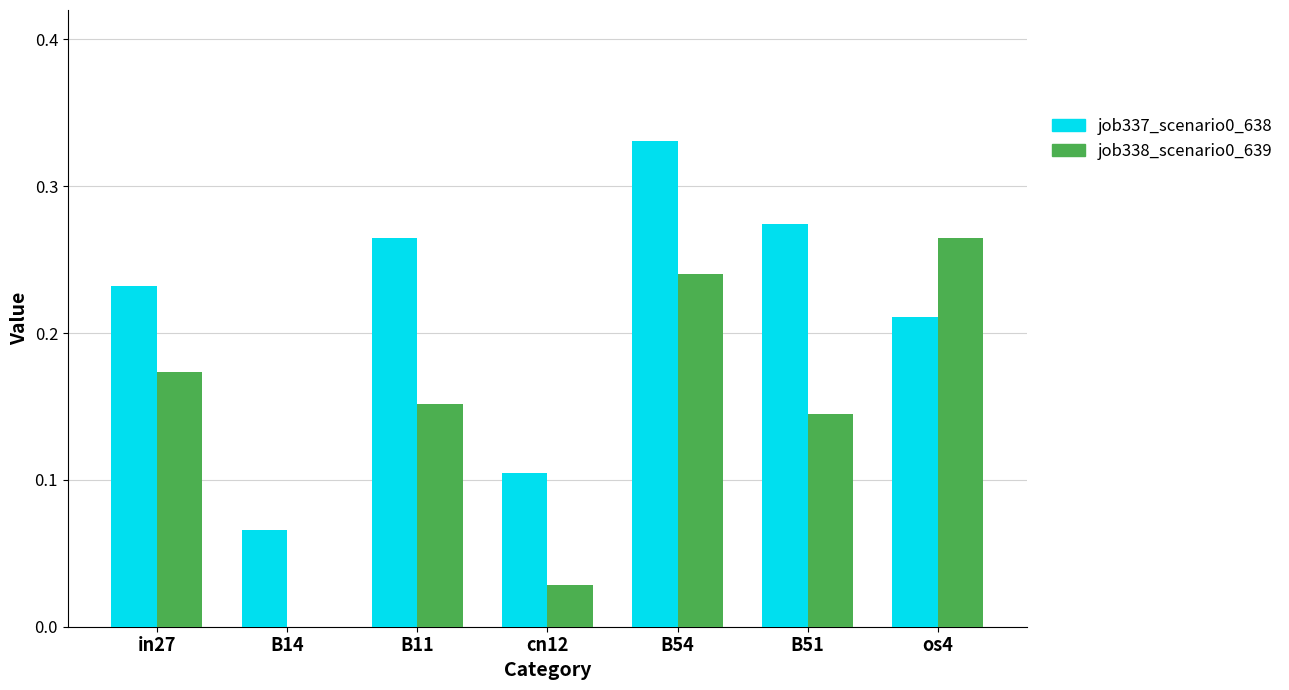

How many job337_scenario0_638 values are between 0 and 1?

7